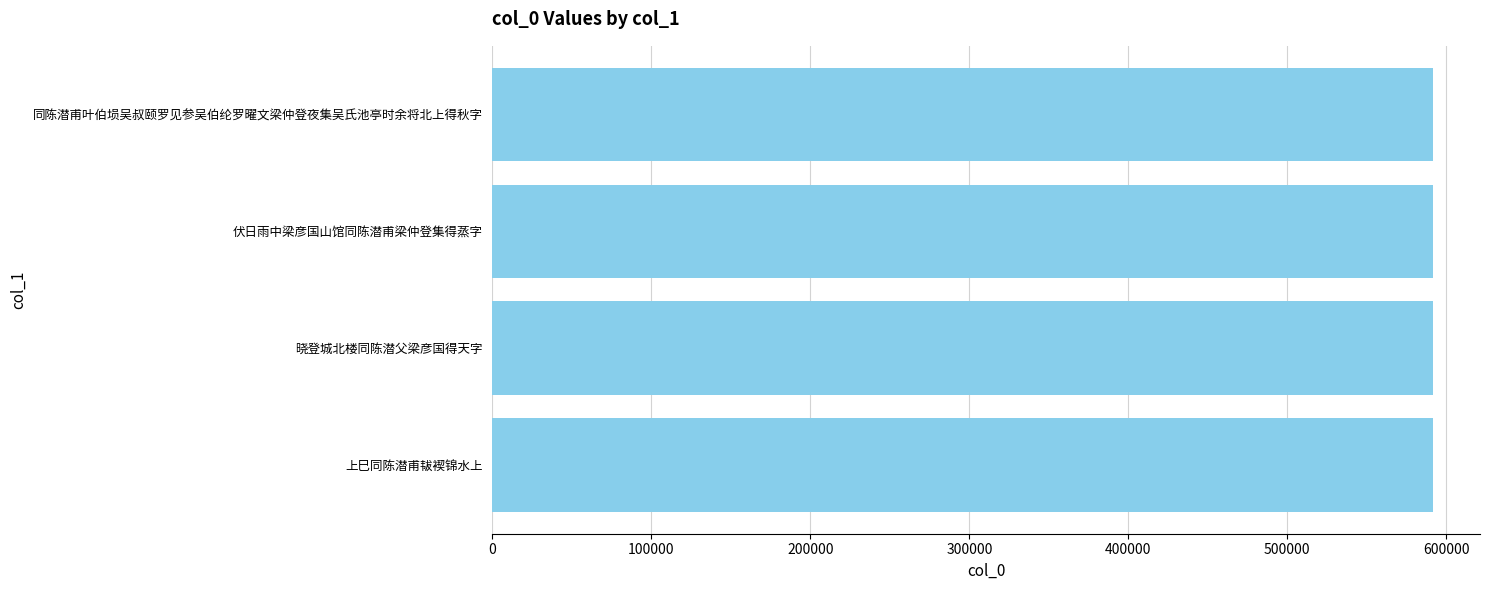

What is the sum of all values?

2365932